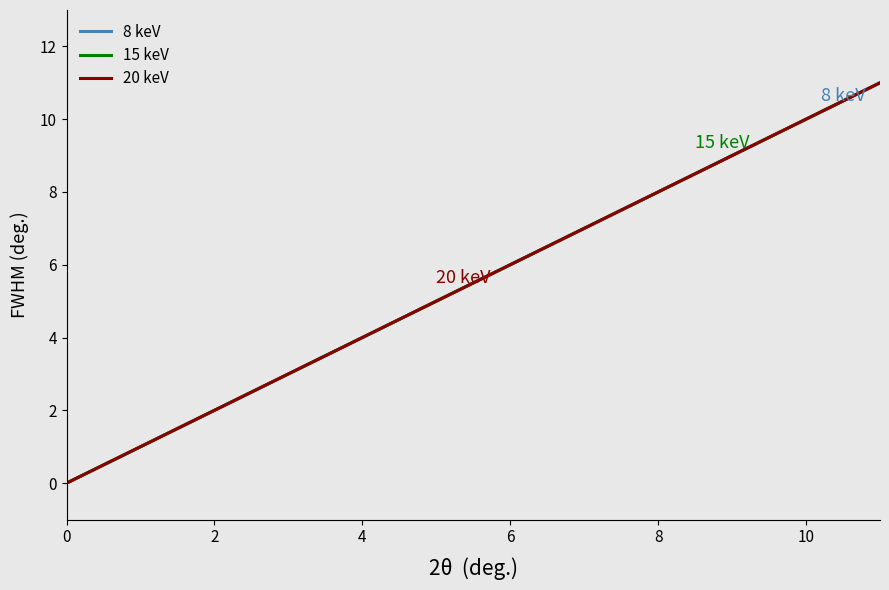

What is the label of the 10th point from the right?

2